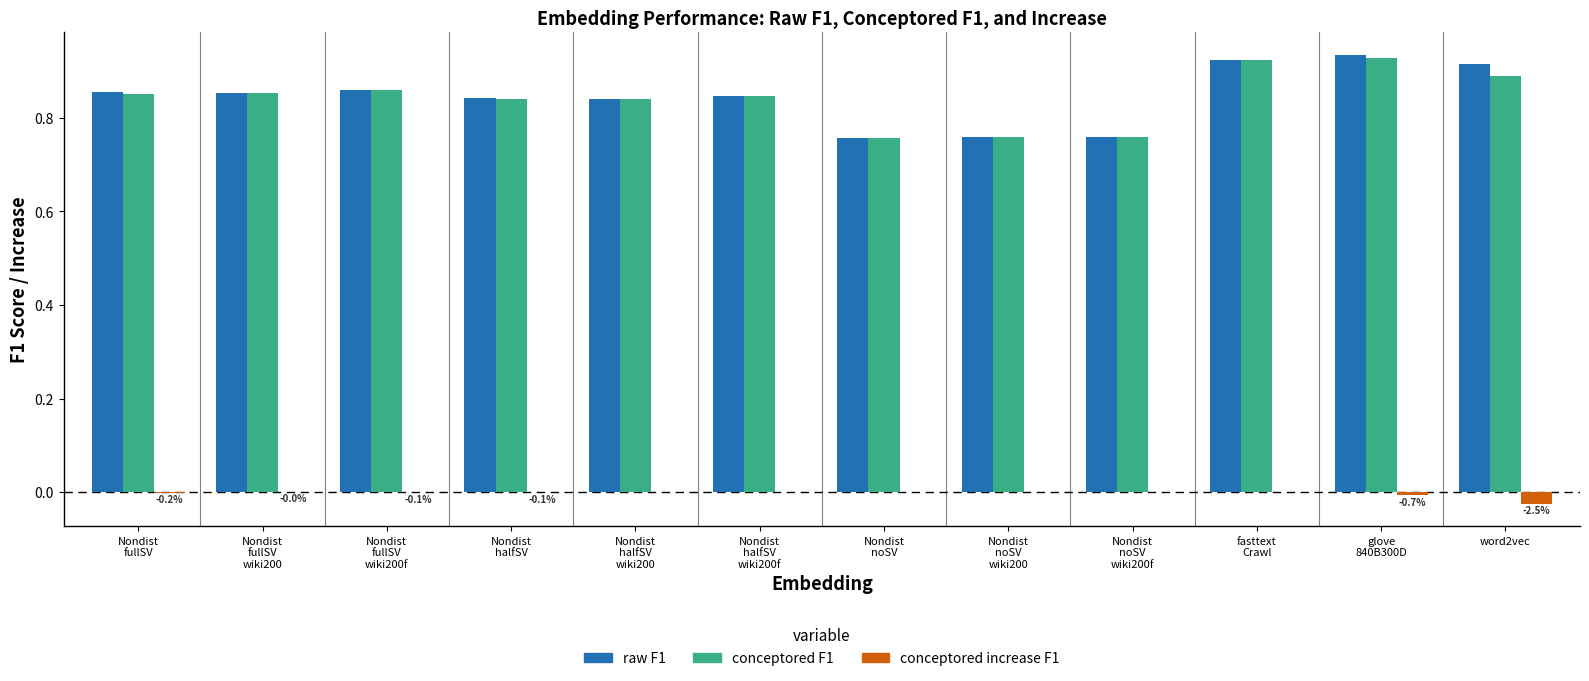

How many groups of bars are there?

12